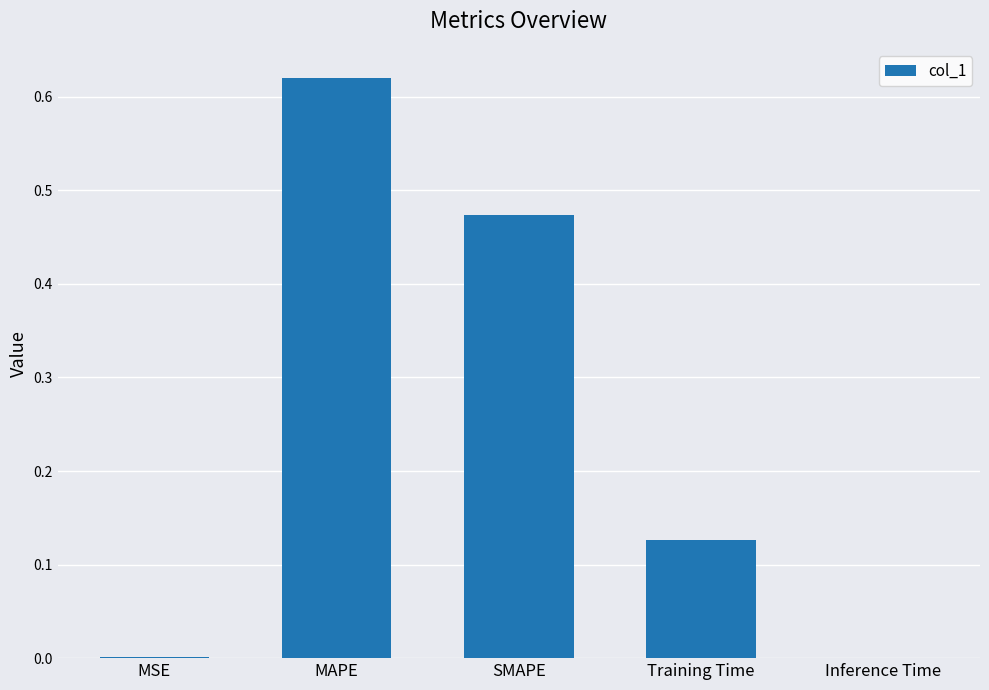

The chart shows a value of 0.2 at Training Time. True or false?

False